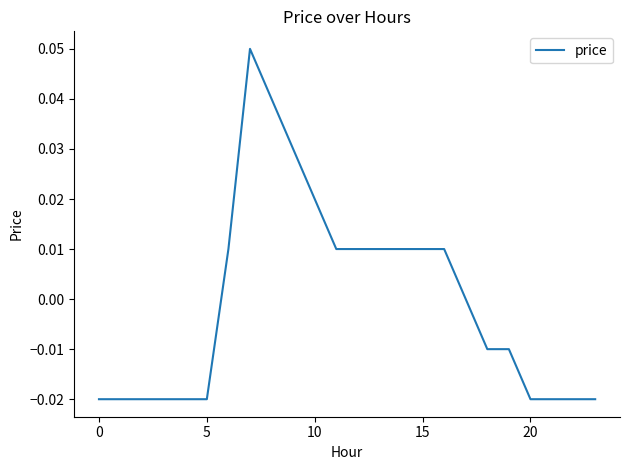

Is this an area chart (filled region under the line)?

No